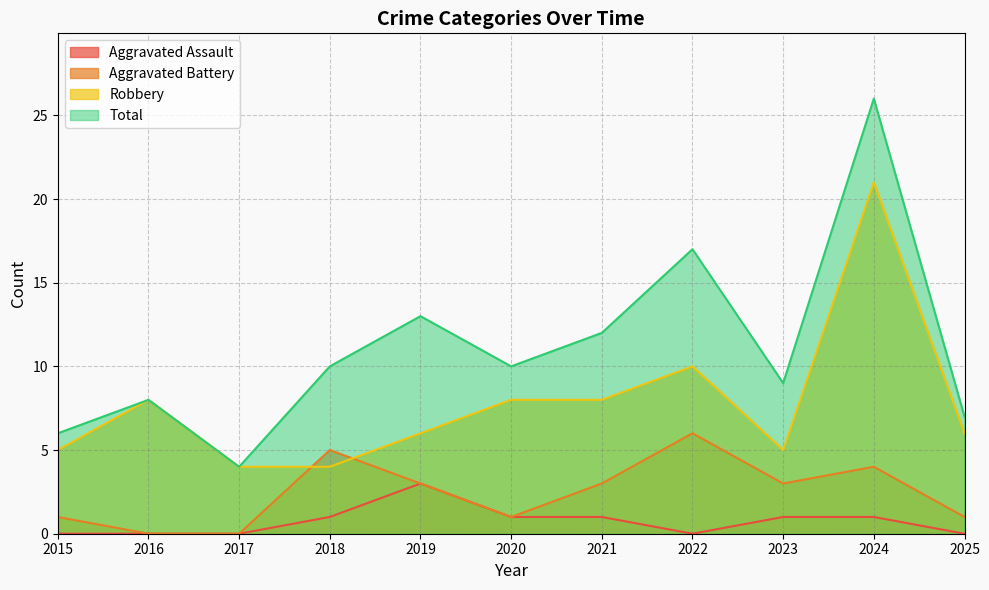

At how many categories does at least one series exceed 5?

10